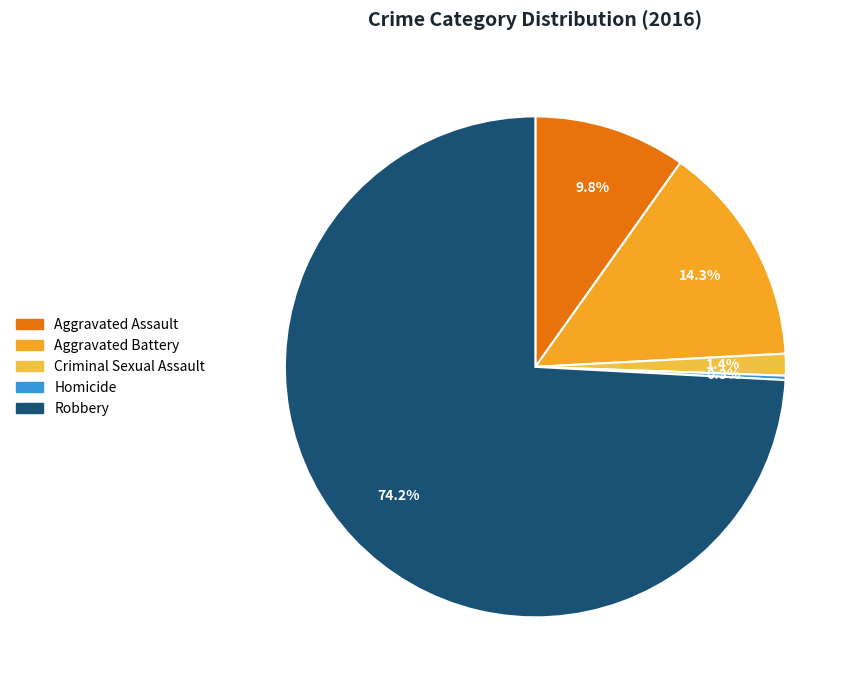

What percentage is the Robbery slice, to the nearest percent?

74%